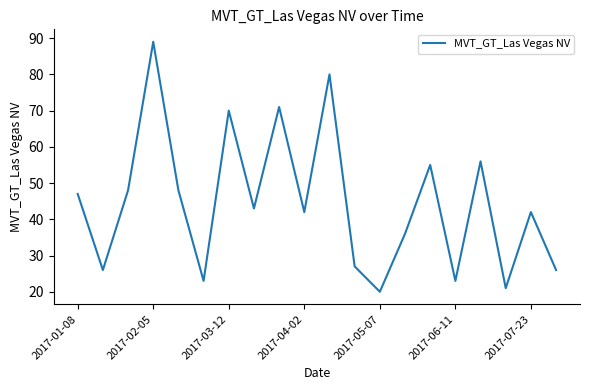

What is the average value?

45